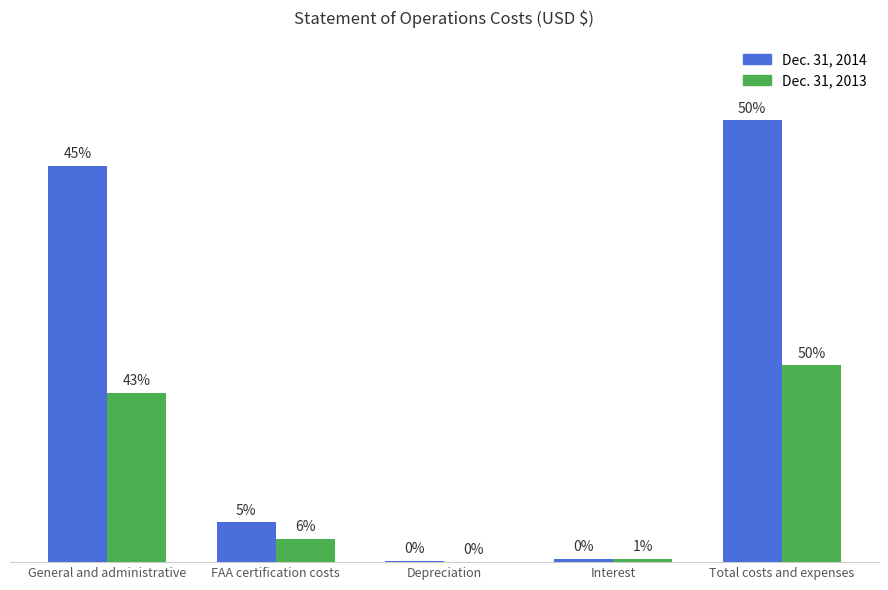

What is the value of the Dec. 31, 2013 bar at the 3rd from the left?

16488